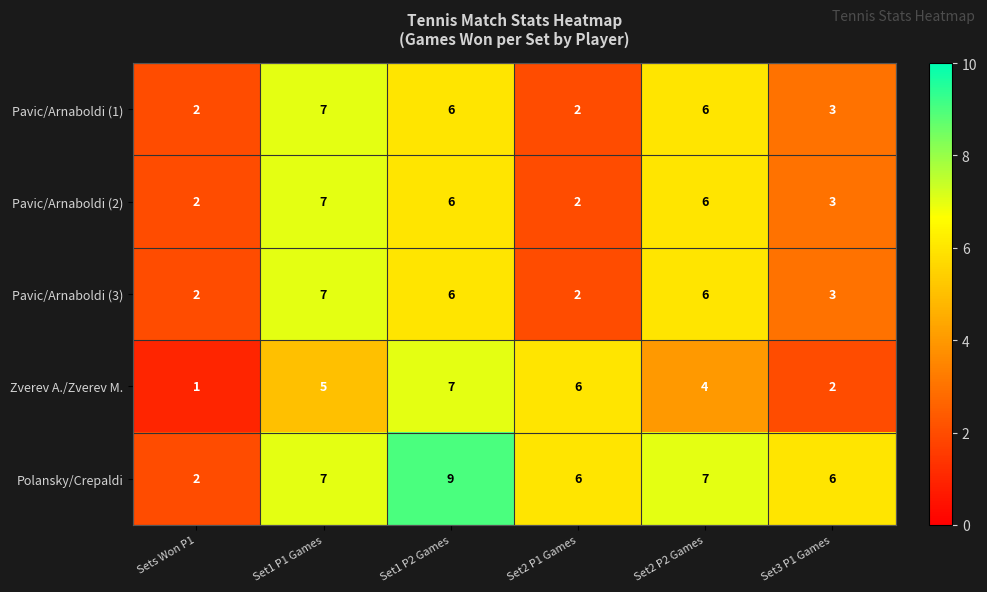

Count the Zverev A./Zverev M. values in the range 2 to 6.

4